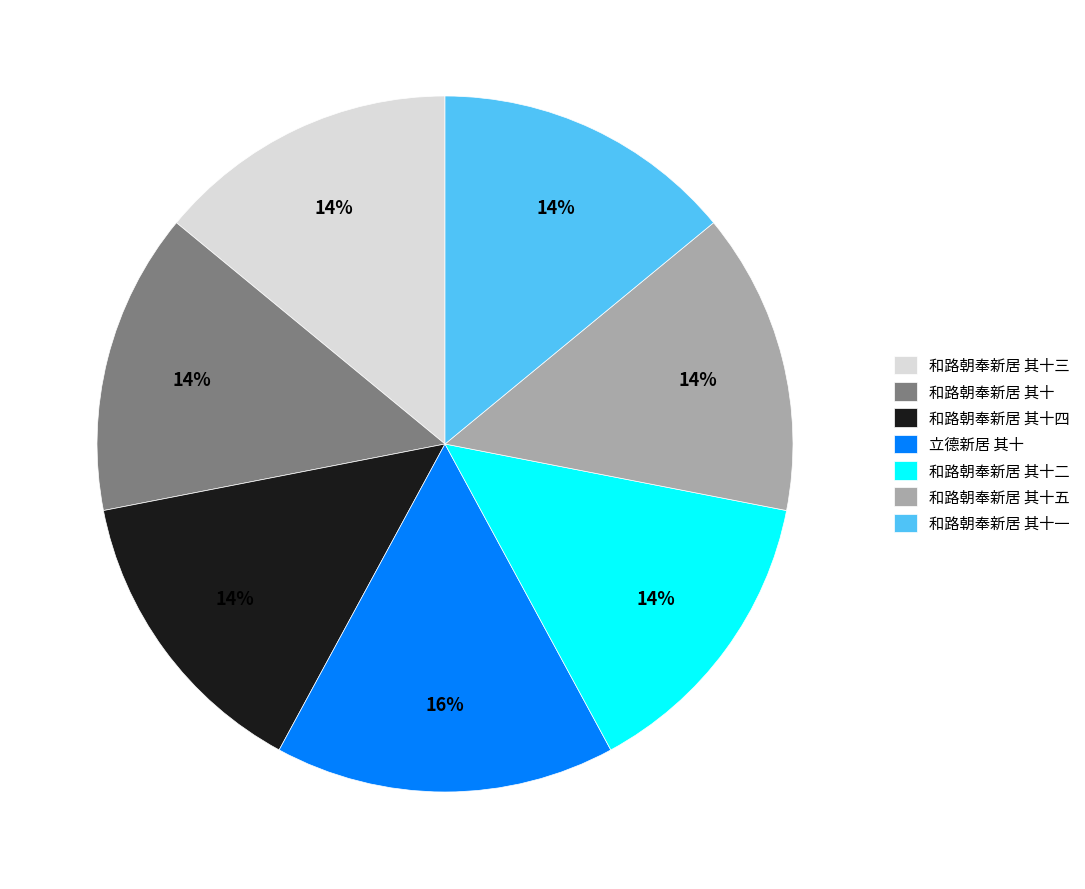

To the nearest percent, what is the difference between the largest and smallest slice percentages?

2%